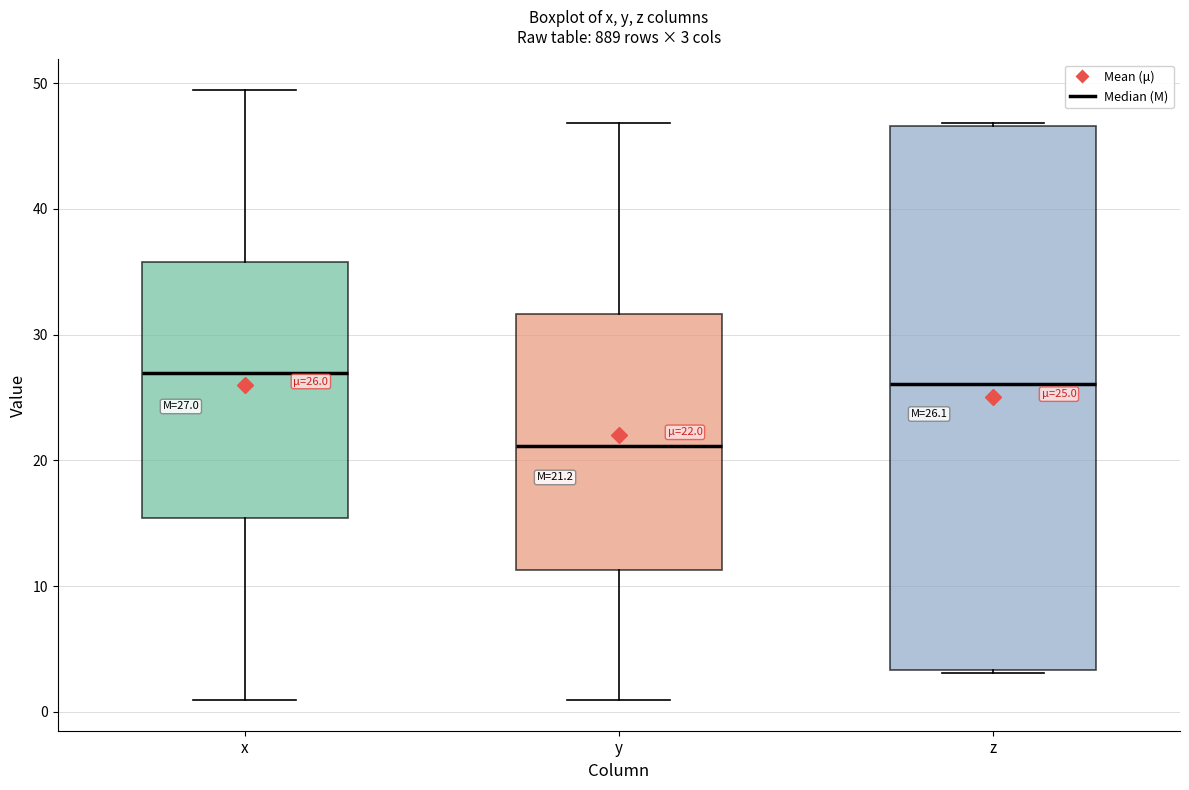

Comparing the boxes themselves (not the whiskers), which one is the tallest?

z